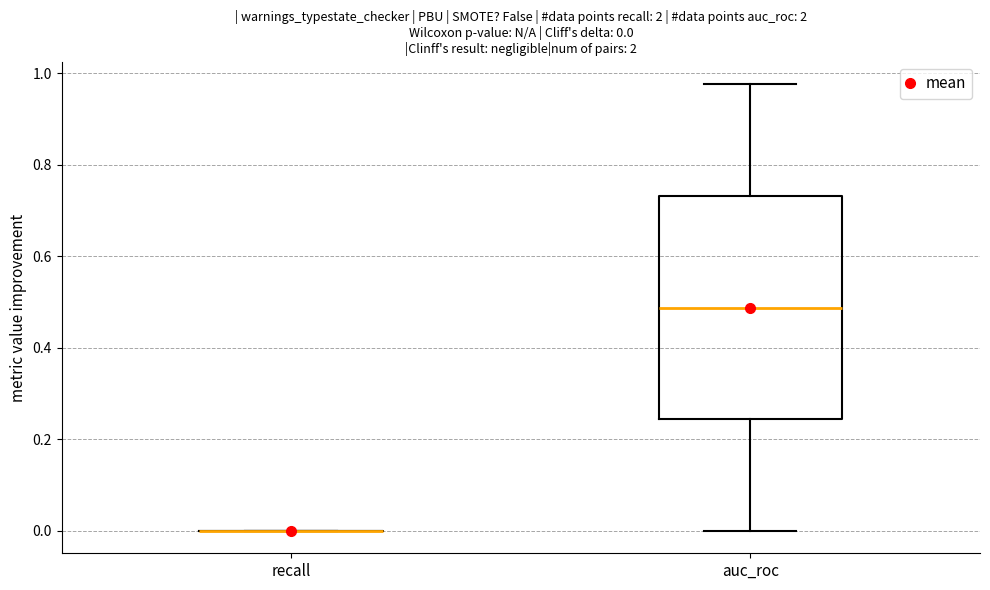

Comparing the boxes themselves (not the whiskers), which one is the tallest?

auc_roc